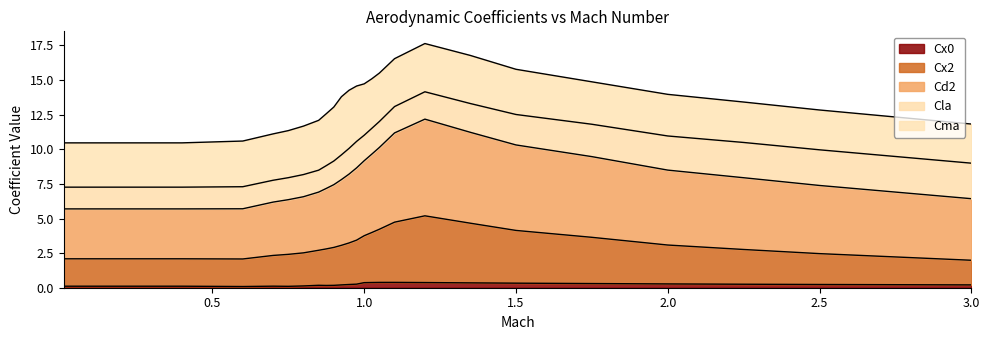

What position from the right is 0.9?

16